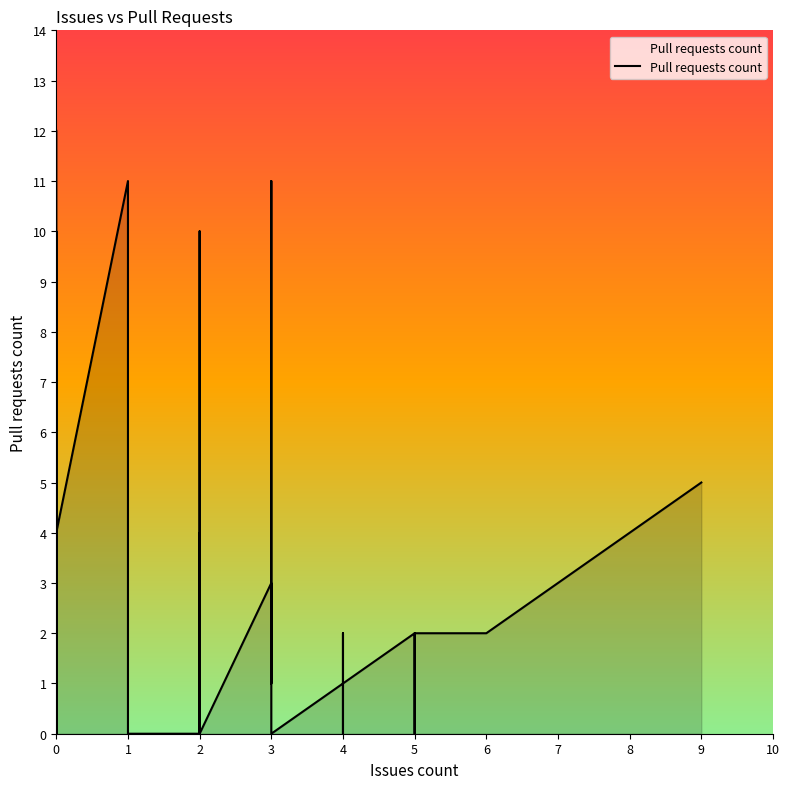

Does the chart have visible grid lines?

No